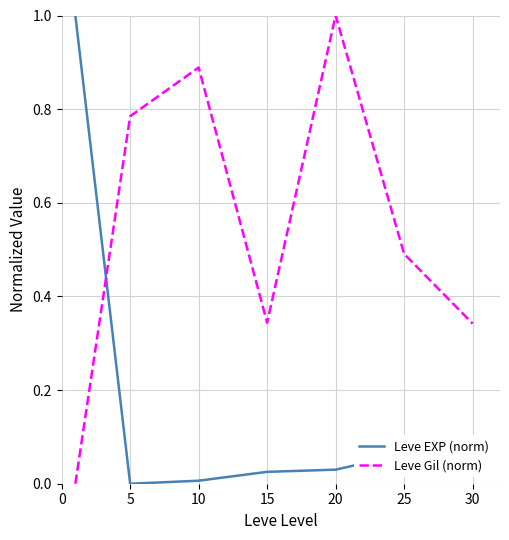

What is the greatest value displayed?

1.0